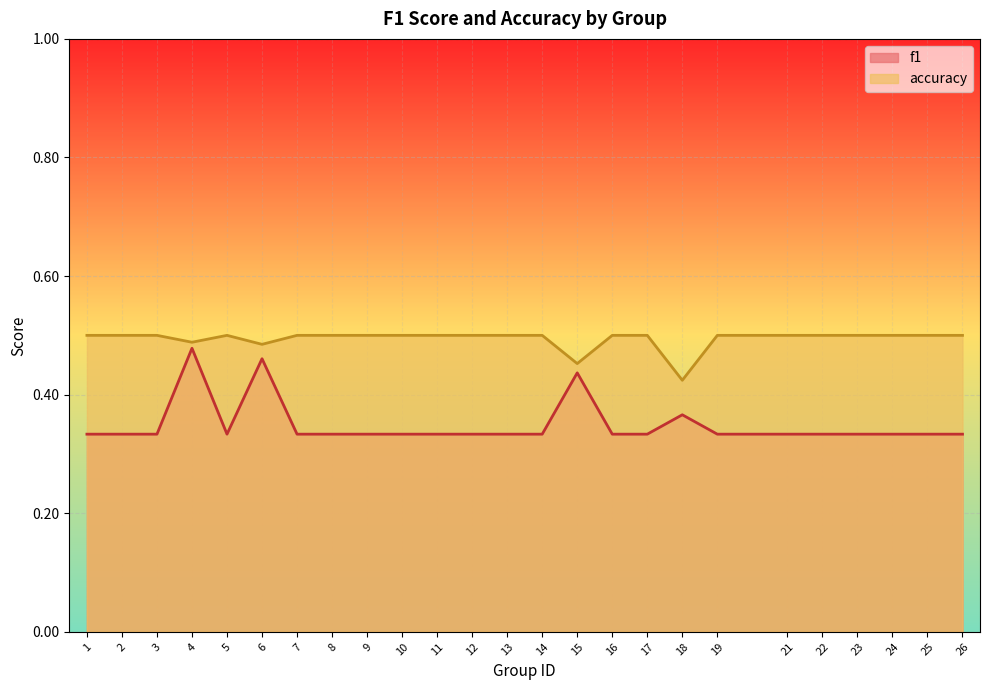

List the labels in order of accuracy value, smallest first.

18, 15, 6, 4, 1, 2, 3, 5, 7, 8, 9, 10, 11, 12, 13, 14, 16, 17, 19, 21, 22, 23, 24, 25, 26